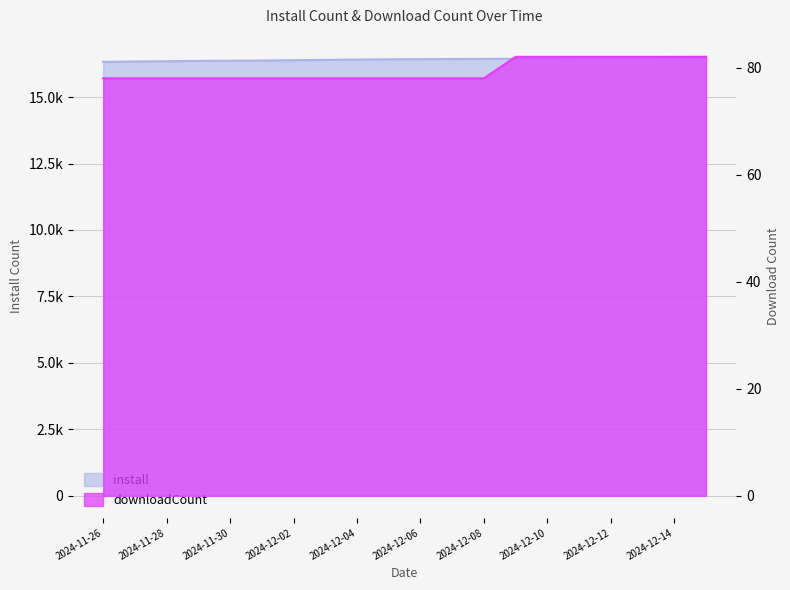

The downloadCount series shows 130 at 2024-12-02. True or false?

False